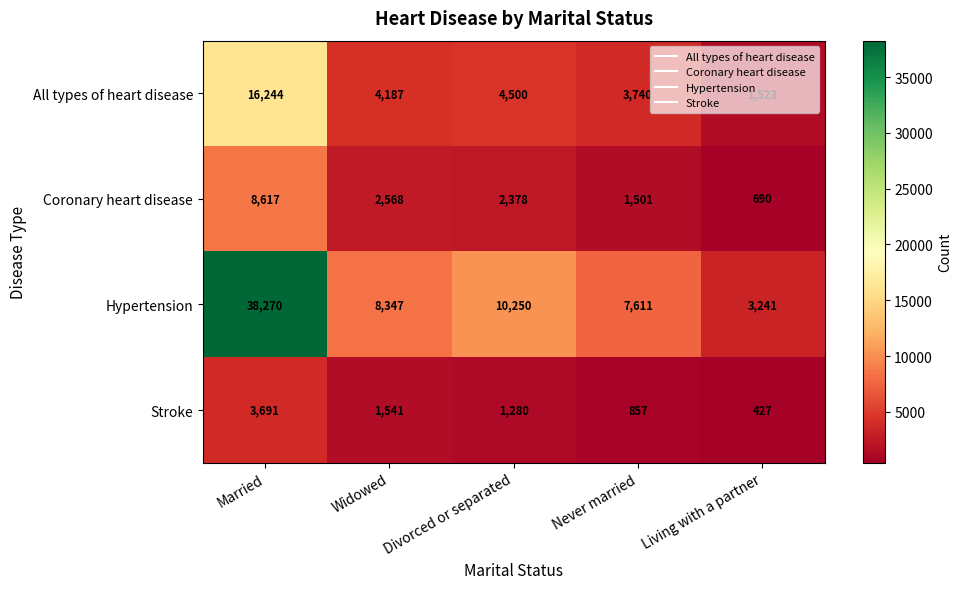

What is the lowest value of the Stroke series?

427